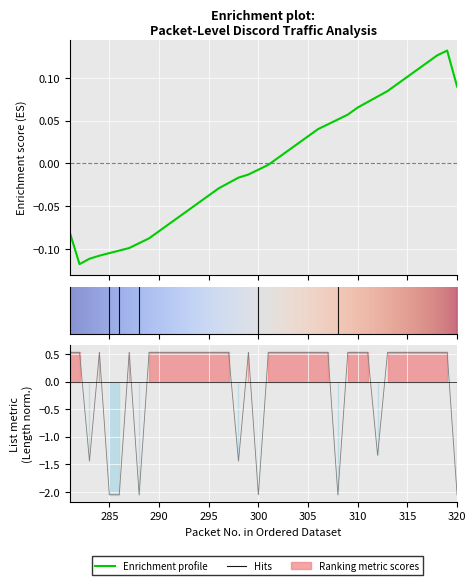

Which label corresponds to the smallest value in the chart?

285